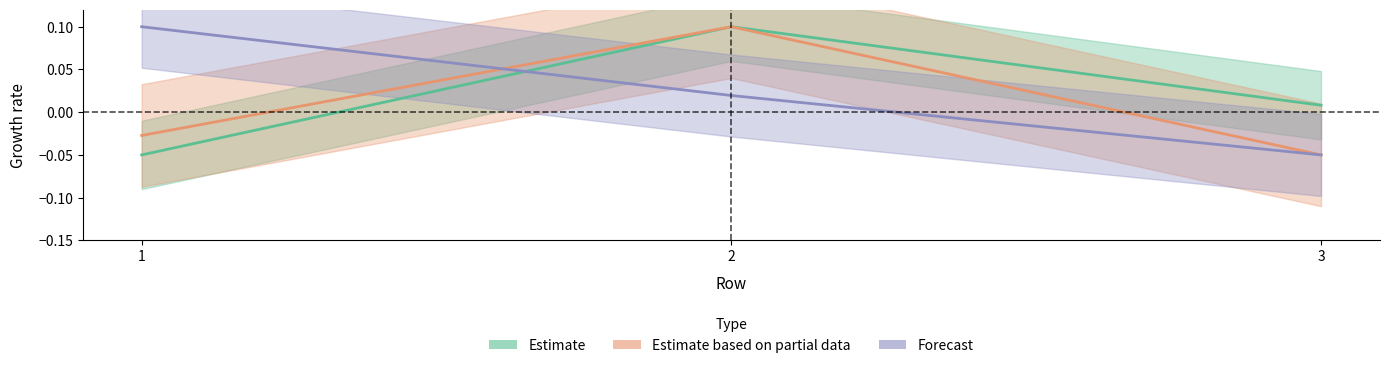

Reading left to right, list all the values displayed in this chart.

Estimate: -0.1	0.1	0.0
Estimate based on partial data: -0.0	0.1	-0.1
Forecast: 0.1	0.0	-0.1